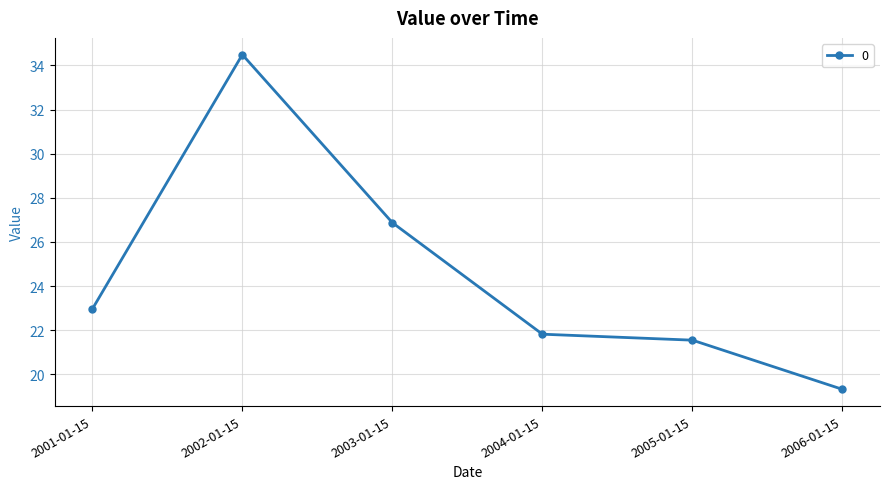

True or false: the data shows 8.5 at 2003-01-15.

False